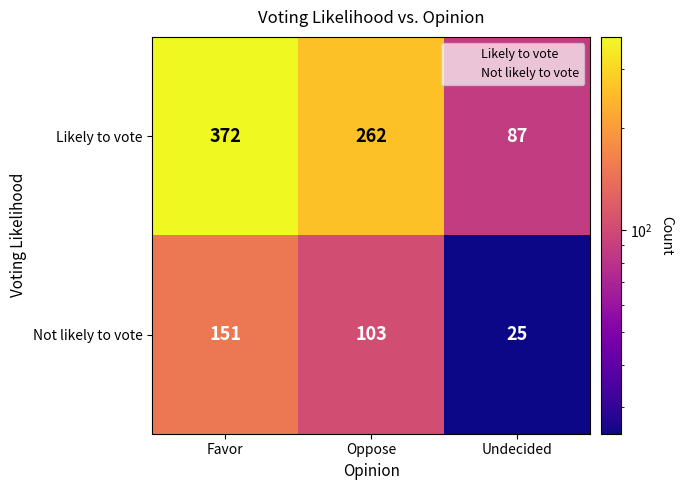

Which category has the lowest value in the Not likely to vote series?

Undecided